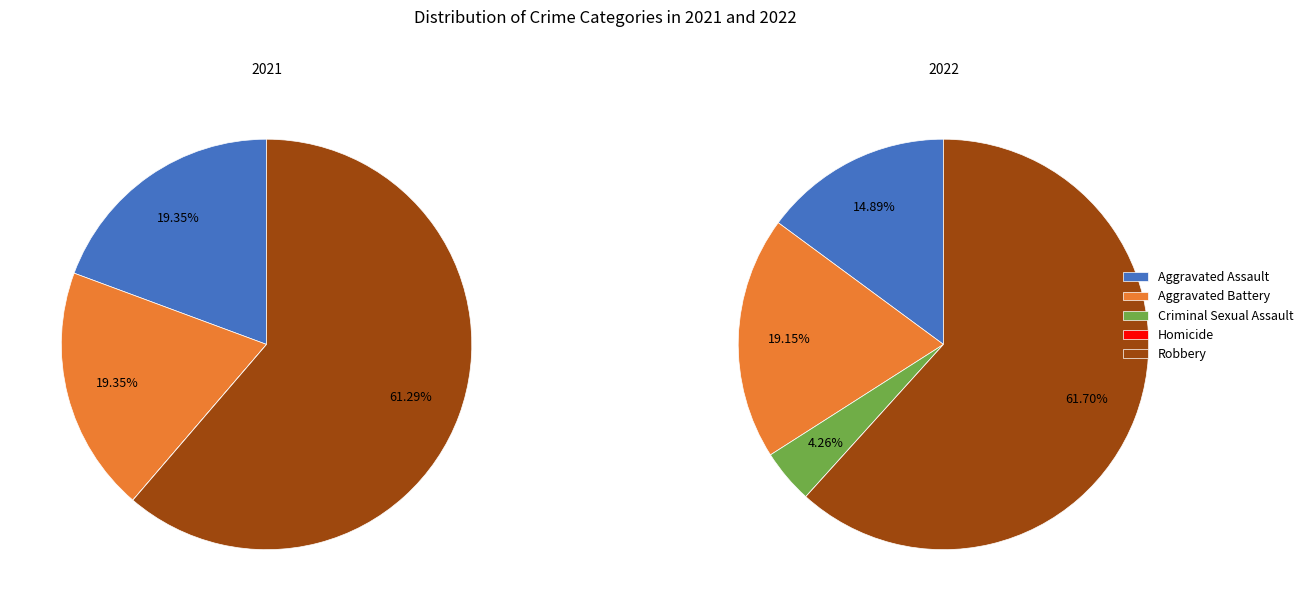

Is it true that values_2021 is 33% of the pie?

False